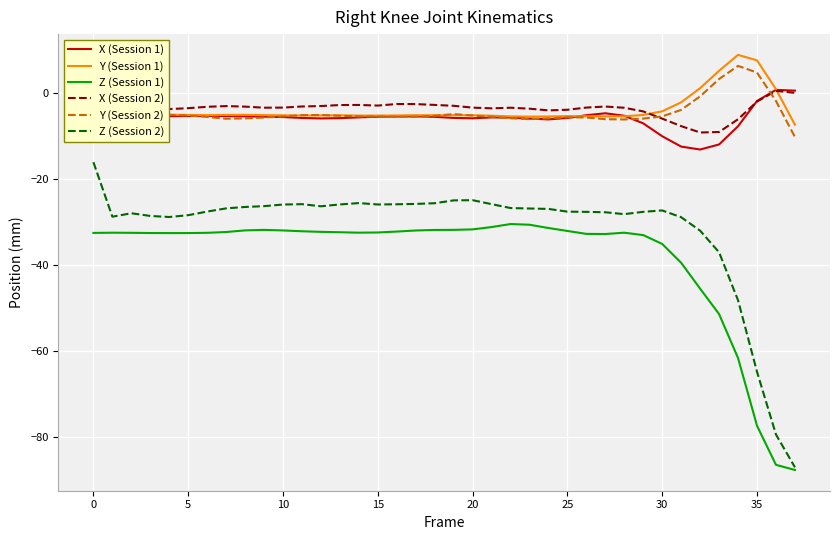

Which series has the largest range (max minus min)?

Z (Session 2)